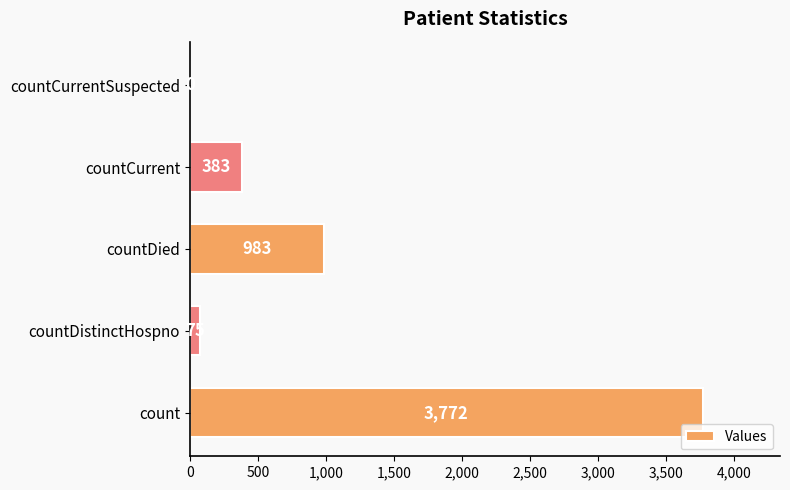

What is the maximum value shown in the chart?

3772